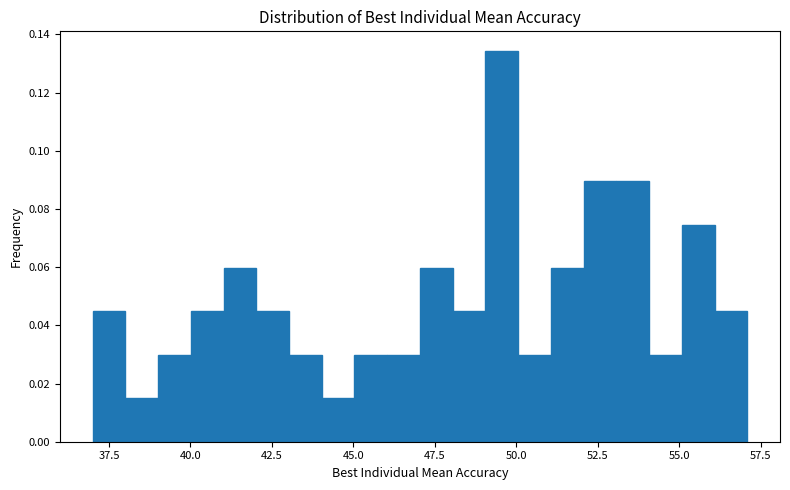

Around what value on the x-axis is the tallest bar? Give the approximate position of its centre, as read against the axis.

49.5